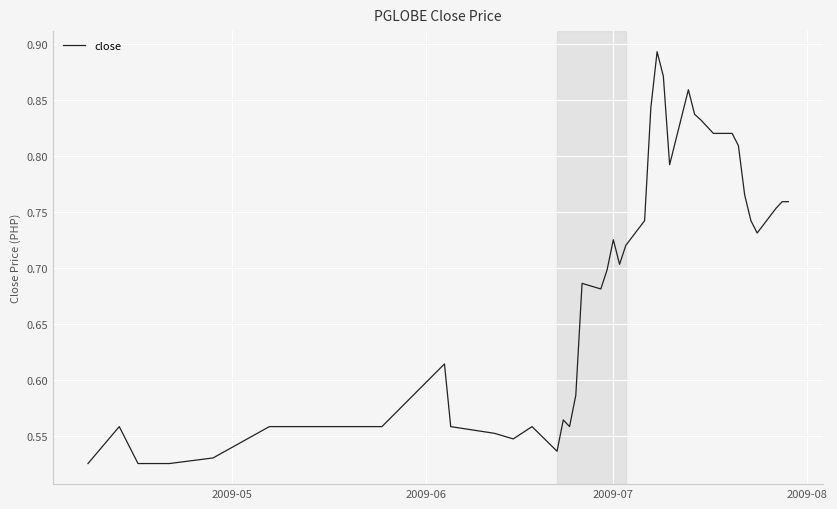

Is this an area chart (filled region under the line)?

No